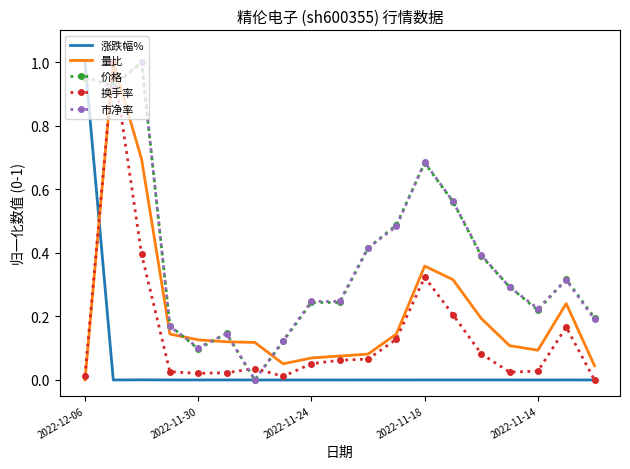

After their last crossing, which series has the higher values: 价格 or 量比?

价格